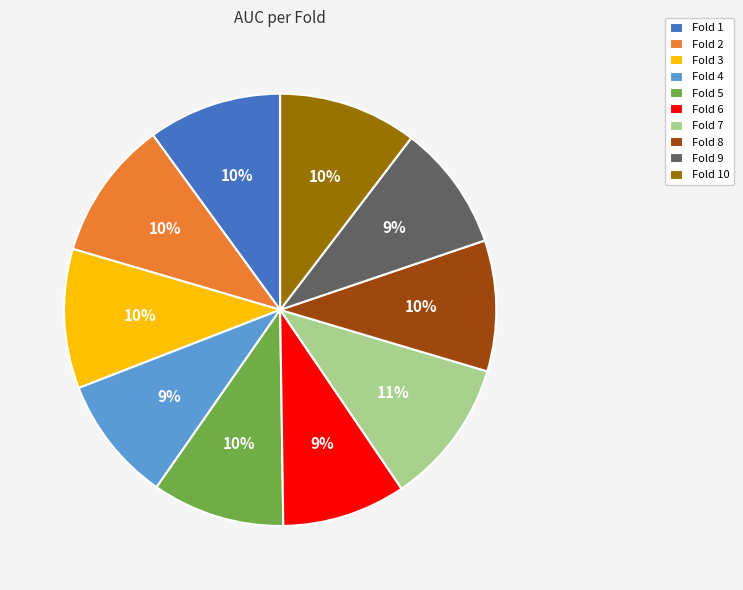

True or false: Fold 1 accounts for 10% of the total.

True